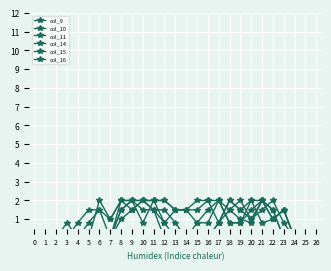

True or false: col_9 has a value of 0.4 at 15.

False